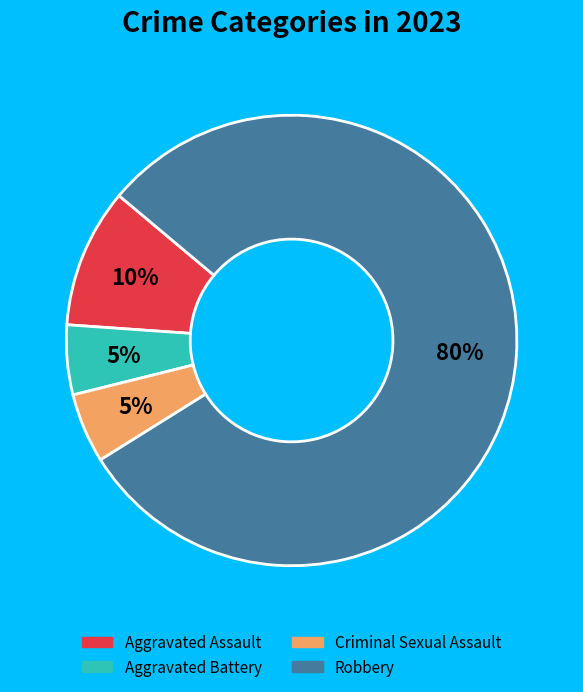

The Robbery slice represents 90% of the pie. True or false?

False